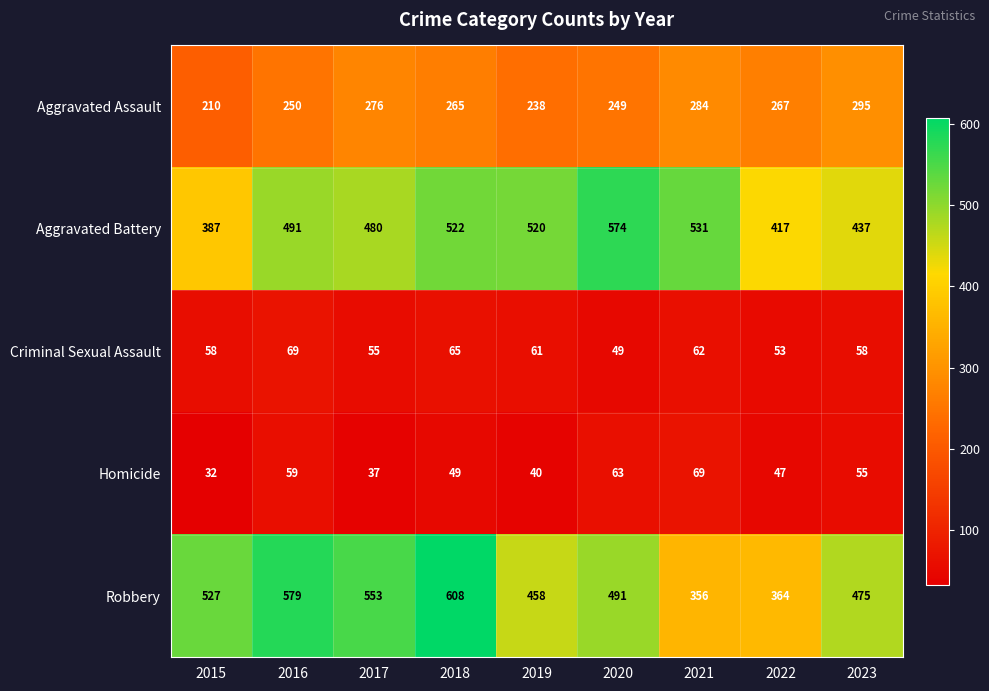

Which series has the widest spread of values?

Robbery